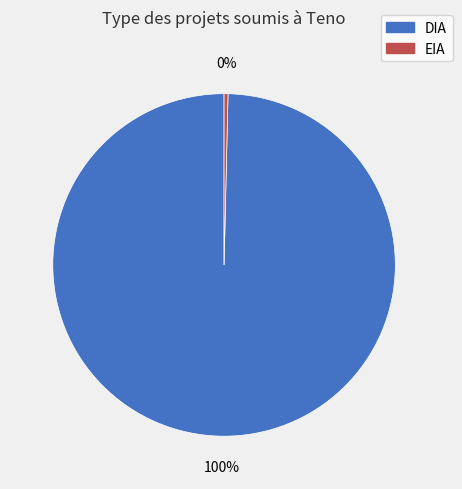

Is there any slice that represents more than half of the pie?

Yes